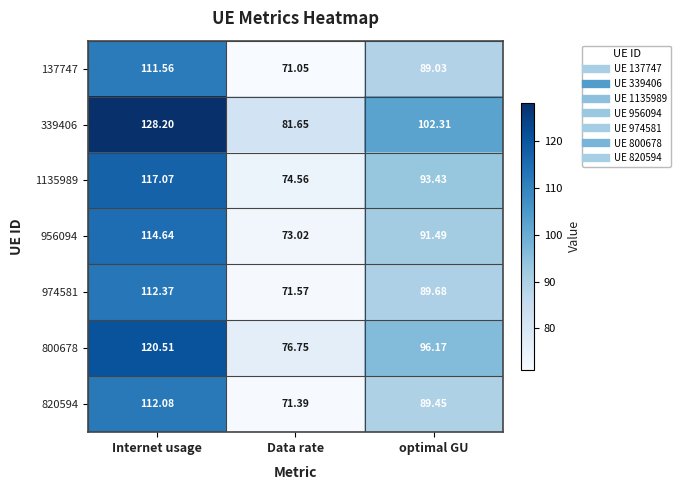

Which series has the largest total across all categories?

339406